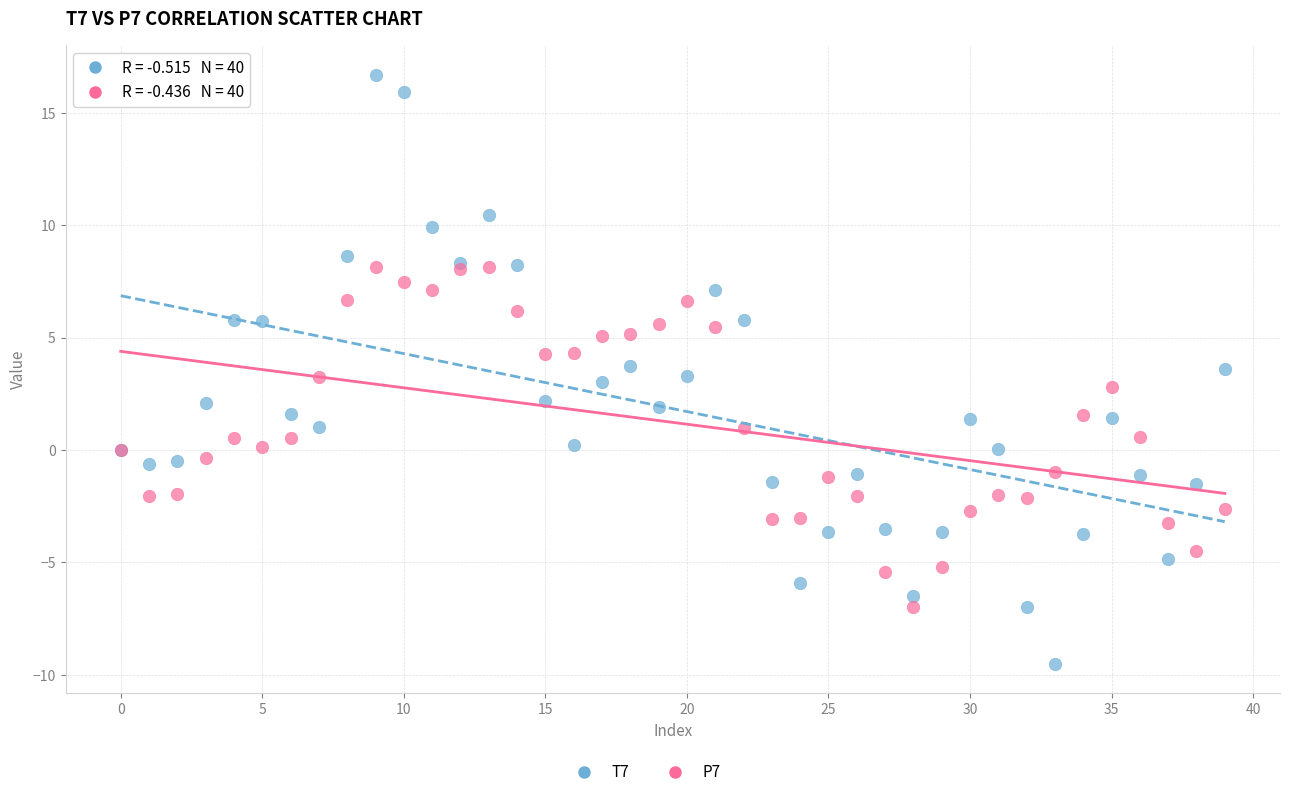

Which series has the widest spread of Y values?

T7